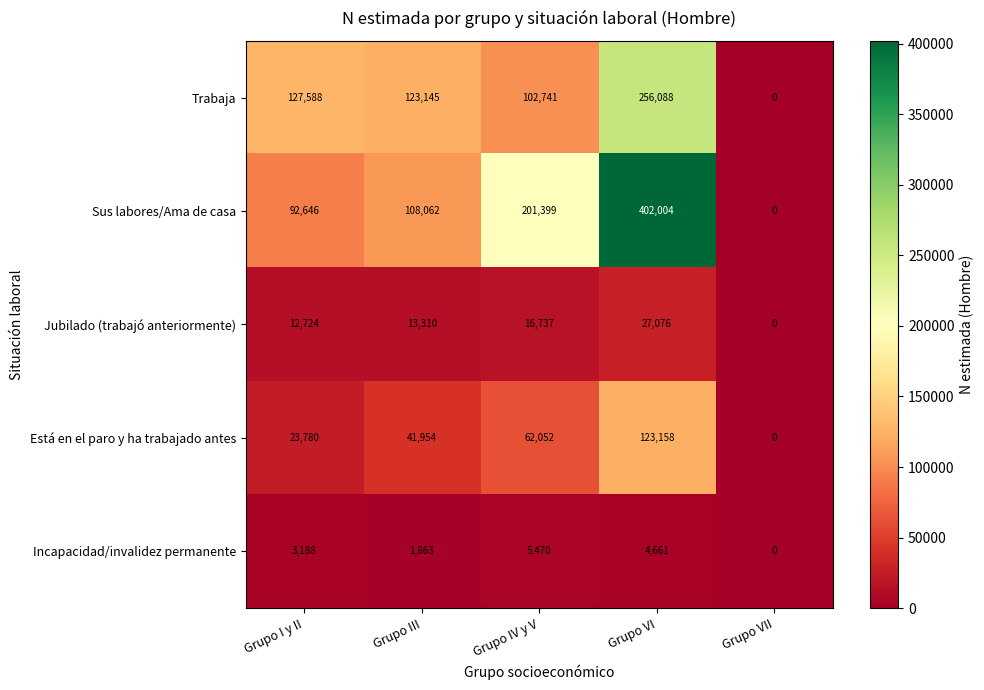

Reading left to right, extract all data points from this chart.

Trabaja: 127588	123145	102741	256088	0
Sus labores/Ama de casa: 92646	108062	201399	402004	0
Jubilado (trabajó anteriormente): 12724	13310	16737	27076	0
Está en el paro y ha trabajado antes: 23780	41954	62052	123158	0
Incapacidad/invalidez permanente: 3188	1863	5470	4661	0